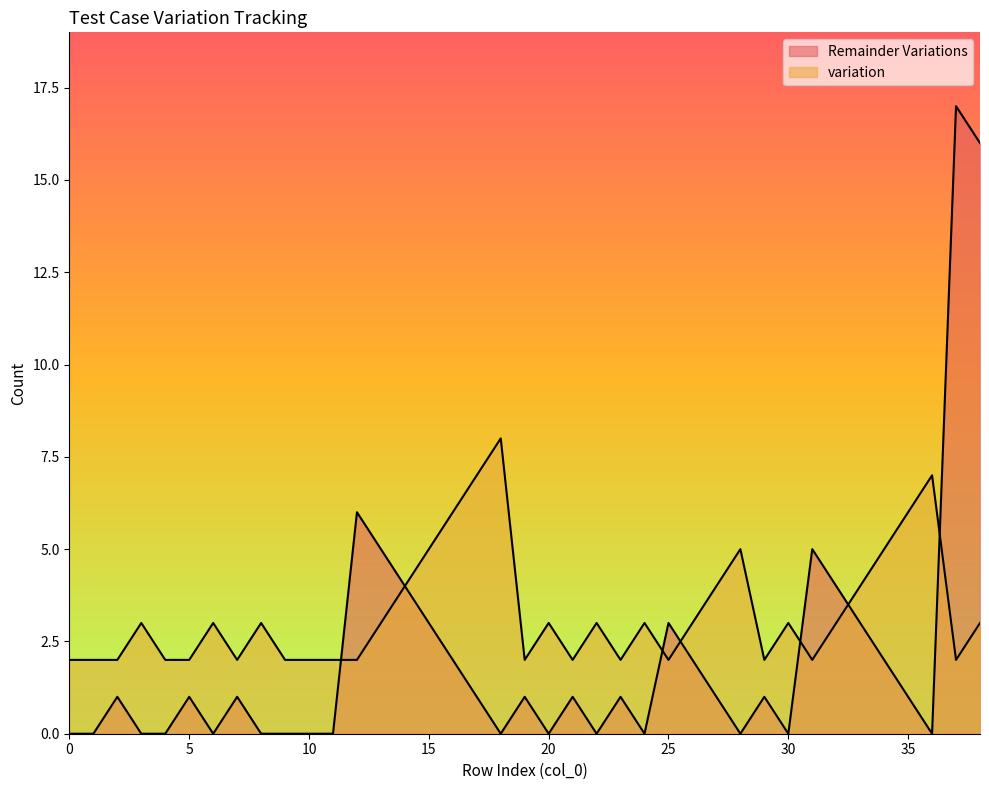

What is the total value across all series at 25?

5